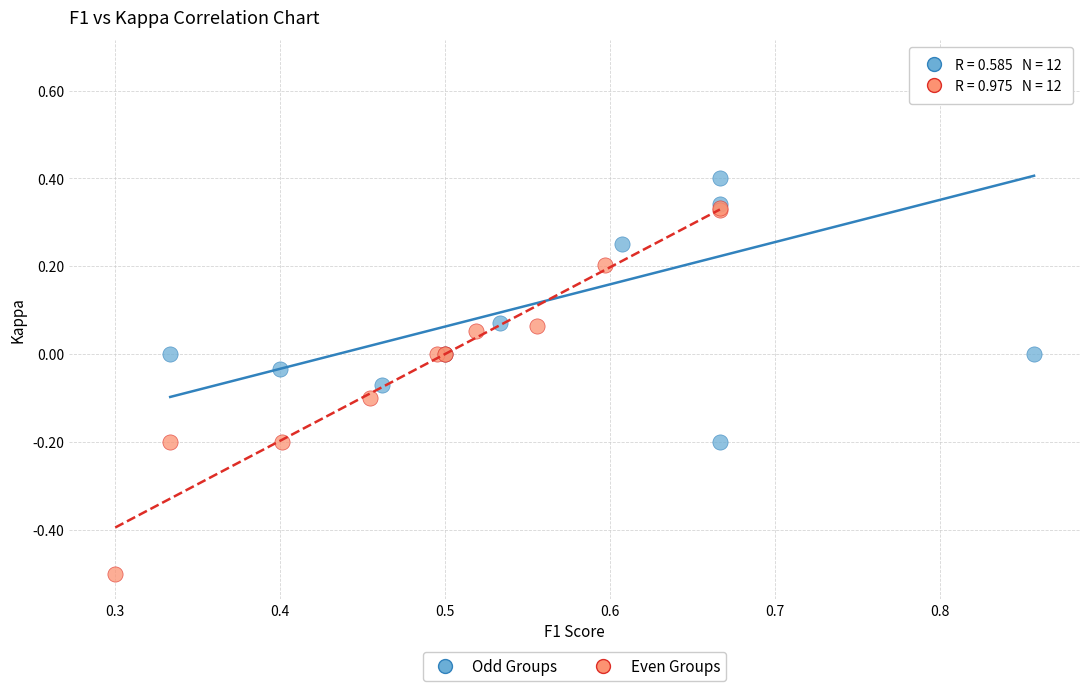

Which series contains the highest Y value?

Odd Groups